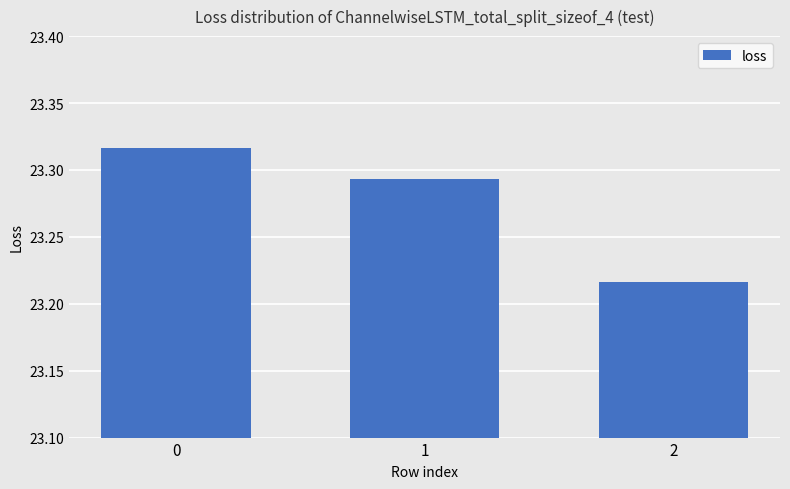

How many values are between 23 and 24?

3